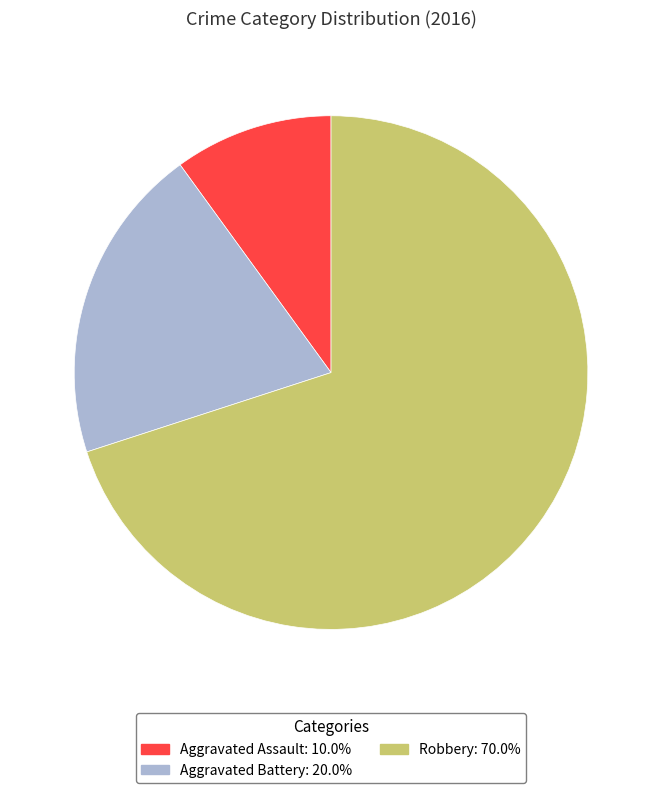

Which slice is the smallest?

Aggravated Assault